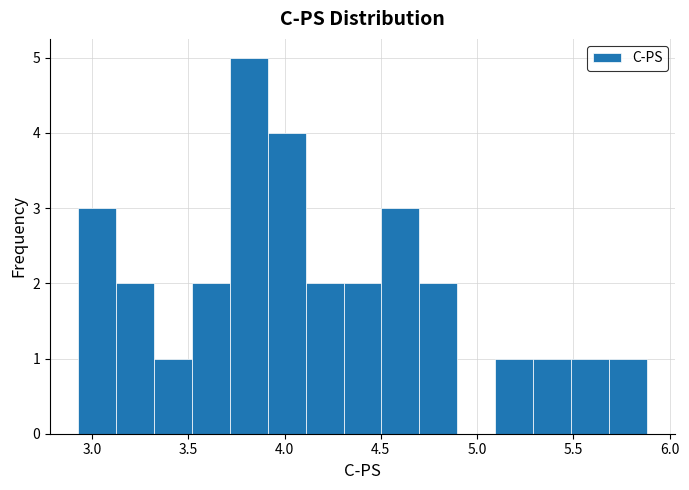

Around what value on the x-axis is the tallest bar? Give the approximate position of its centre, as read against the axis.

3.80